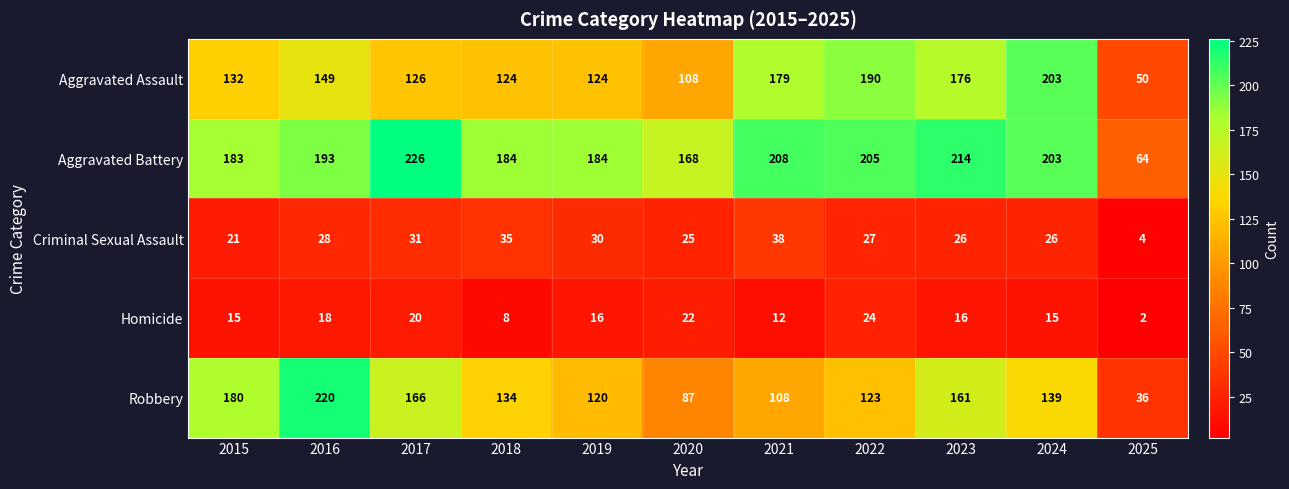

Rank the series by their maximum value, from highest to lowest.

Aggravated Battery, Robbery, Aggravated Assault, Criminal Sexual Assault, Homicide